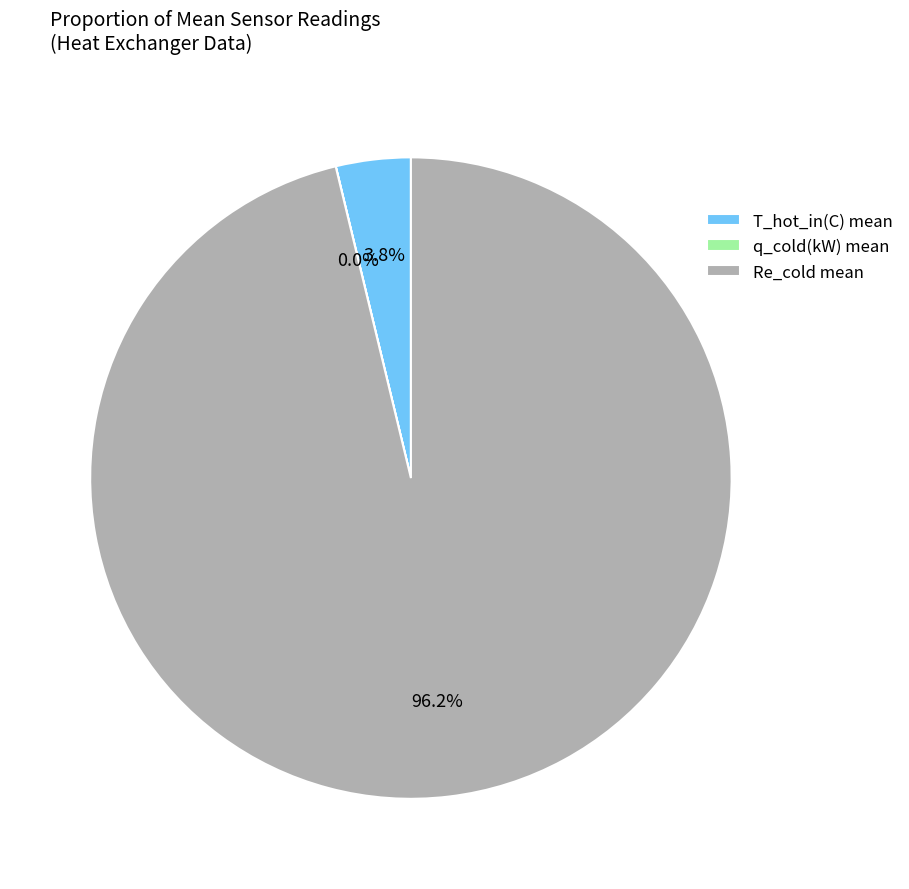

Is there a majority slice in this chart?

Yes